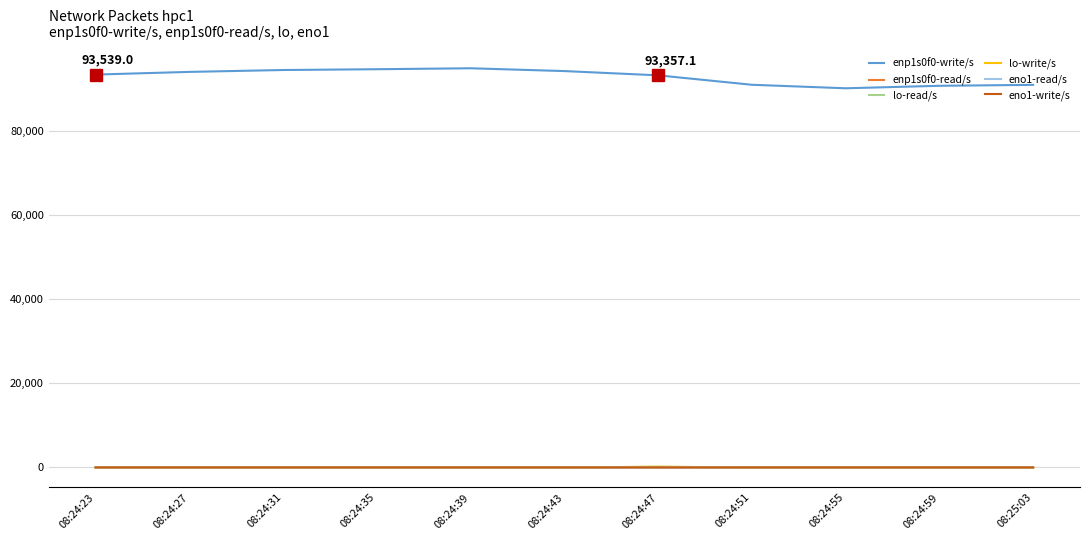

Does the chart display data point markers on the line(s)?

No